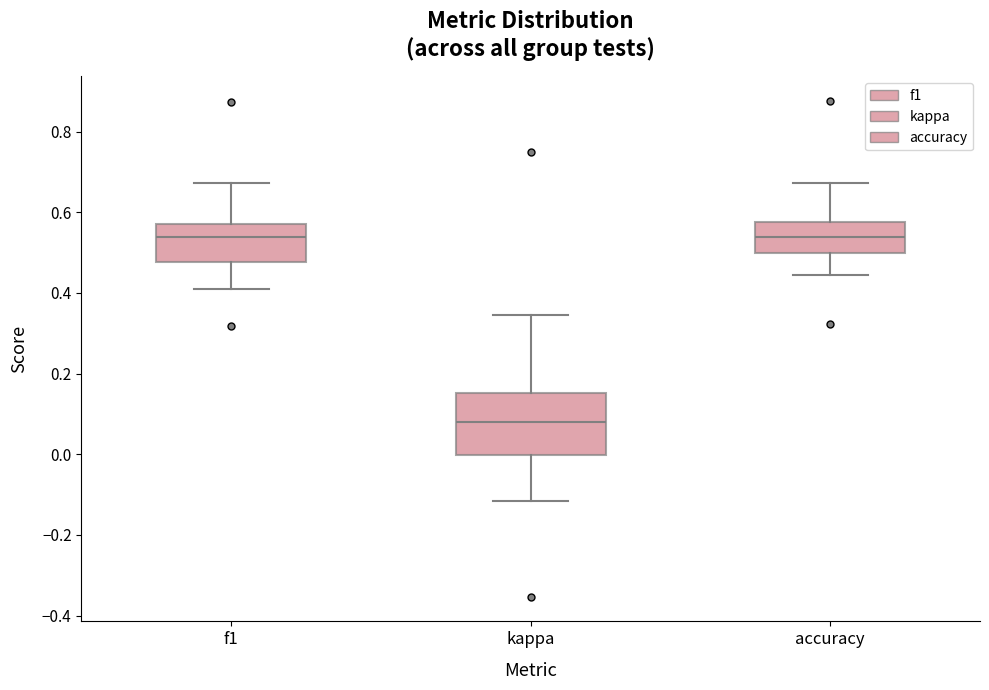

Reading left to right, read every box against the y-axis: the position of its median line, the range the box covers, and the ends of its whiskers. The values are not printed on the chart, so give them approximately, as read against the axis.

f1: median 0.54, box 0.48 to 0.58, whiskers 0.42 to 0.68
kappa: median 0.08, box 0.00 to 0.16, whiskers -0.12 to 0.34
accuracy: median 0.54, box 0.50 to 0.58, whiskers 0.44 to 0.68